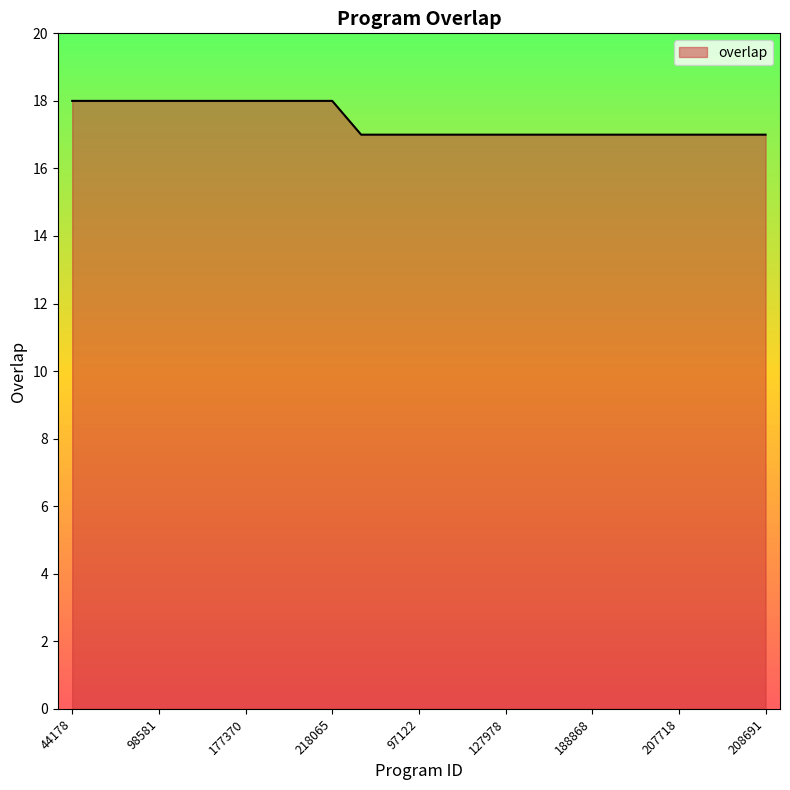

What is the minimum value shown in the chart?

17